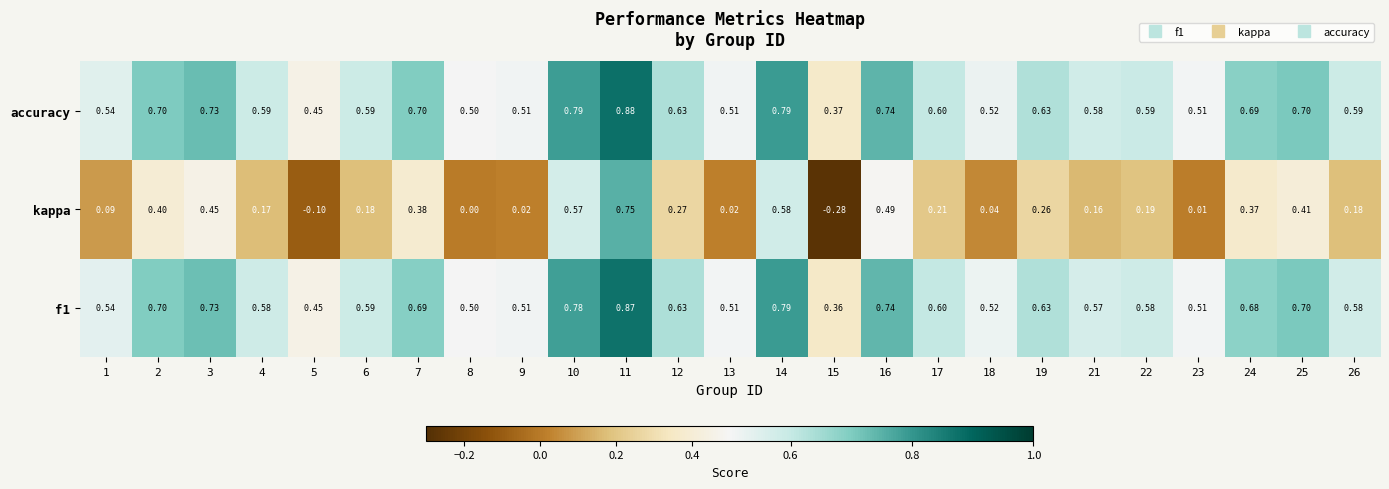

Which category has the highest value across all series?

11